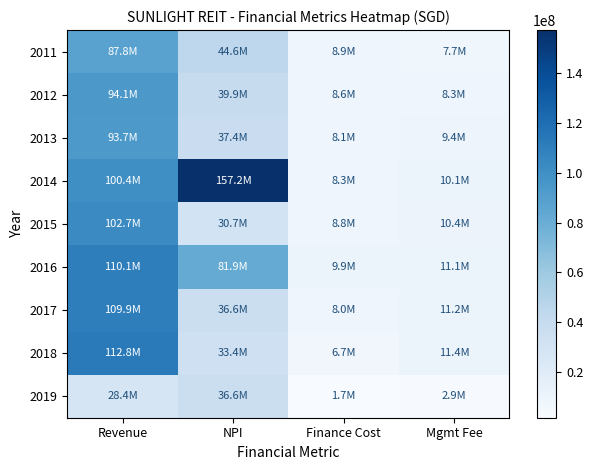

At how many categories does at least one series exceed 49154574?

2